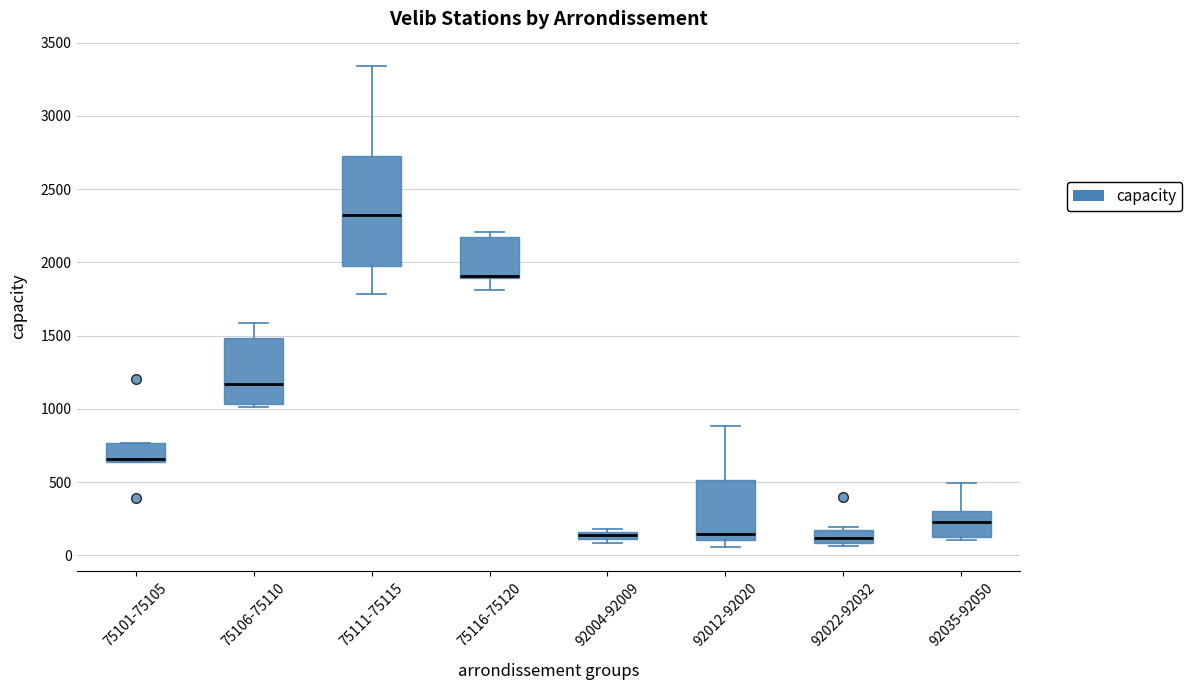

Comparing the boxes themselves (not the whiskers), which one is the tallest?

75111-75115